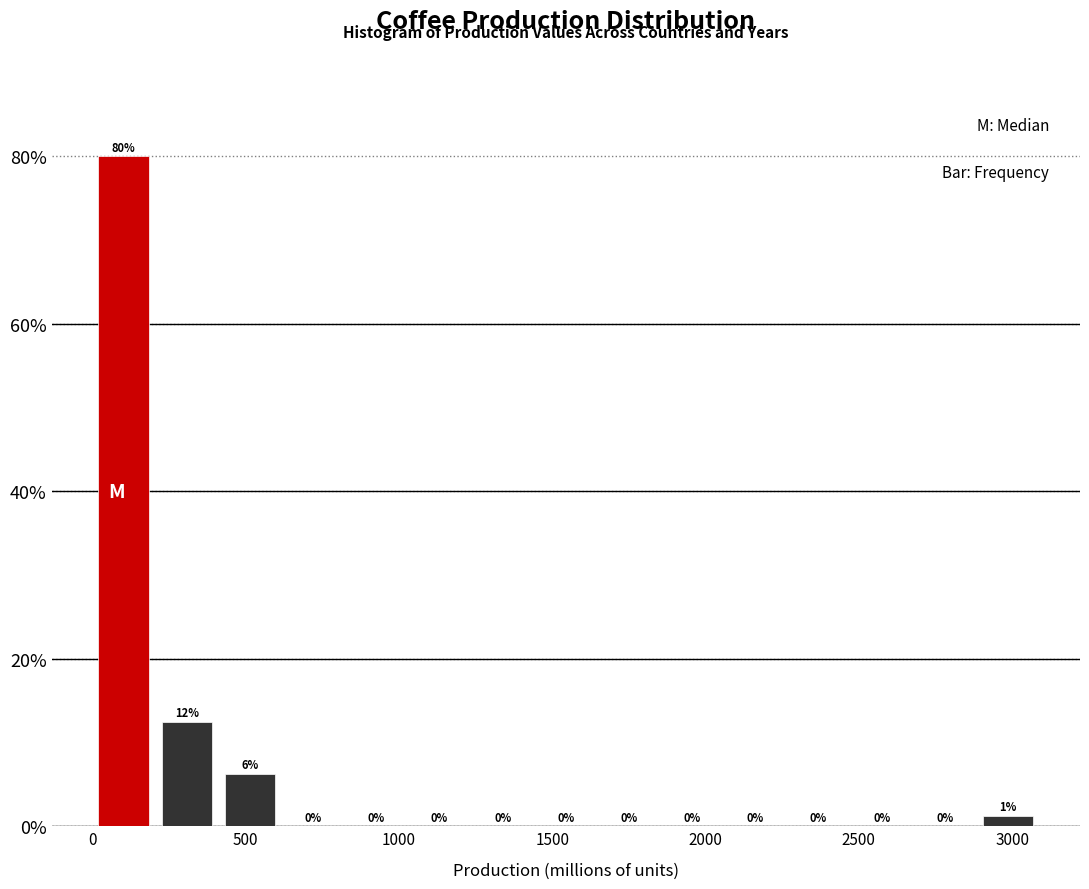

Over which range of the x-axis is the bar tallest?

0 to 200